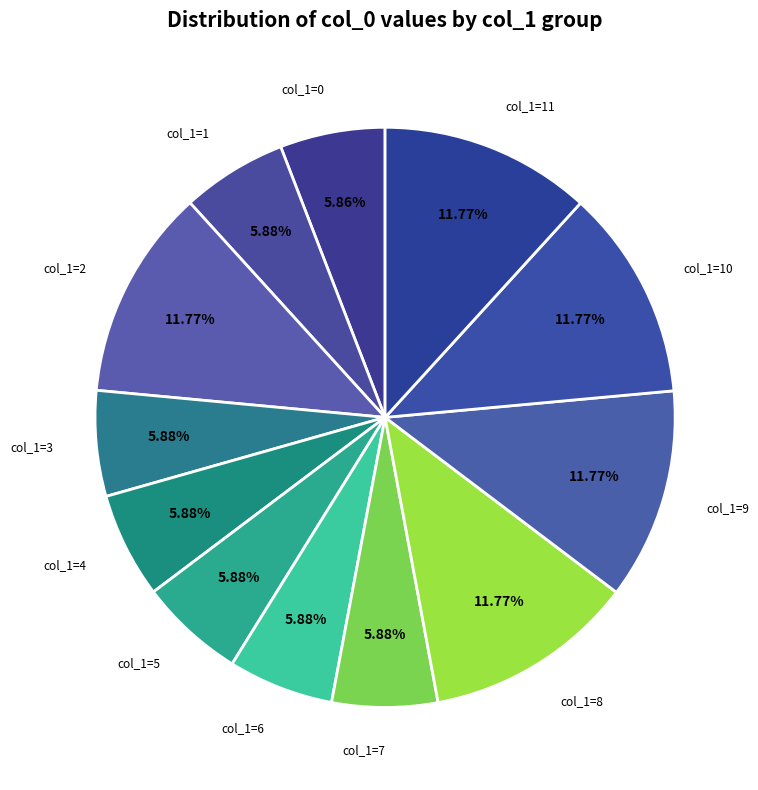

How many segments does this pie chart have?

12